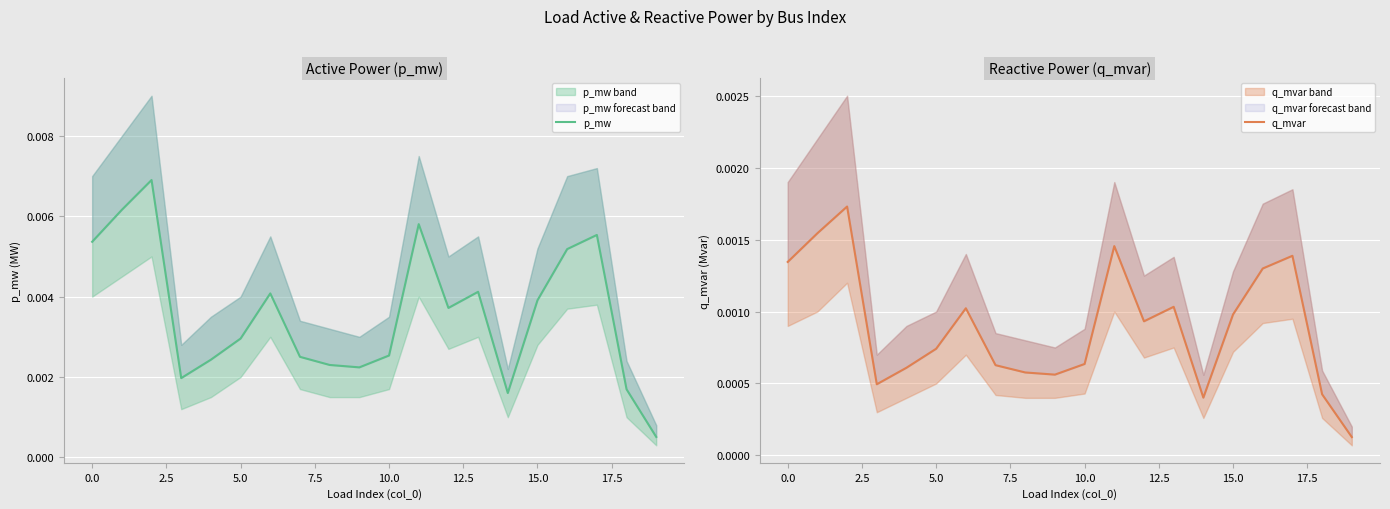

Is it true that p_mw equals 0.0 at 19?

False